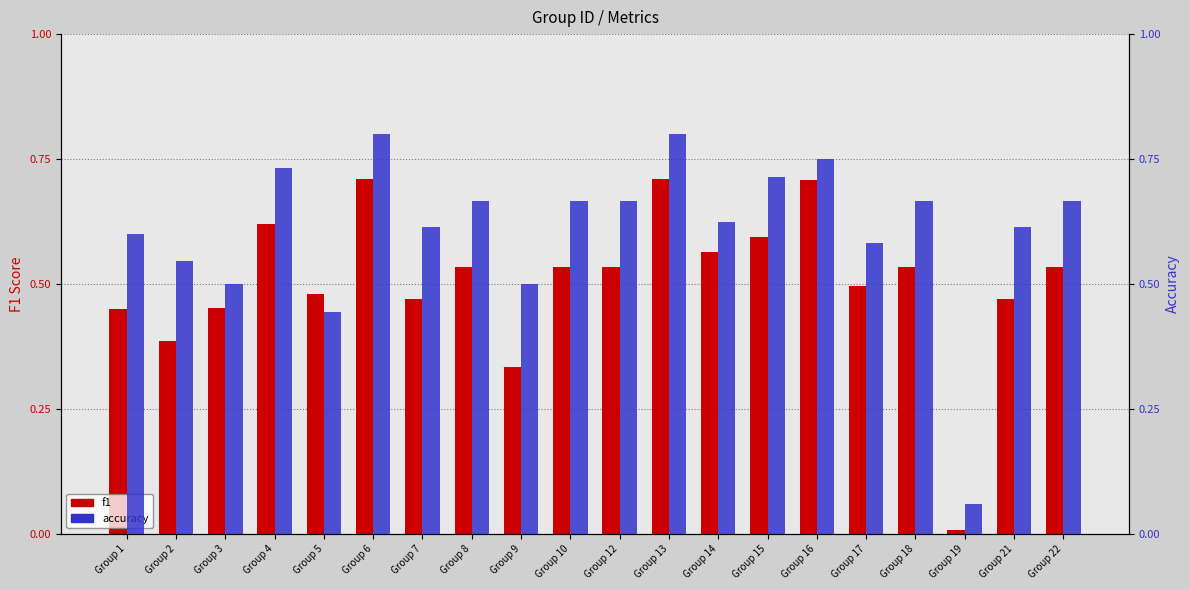

How many data points does each series have?

20